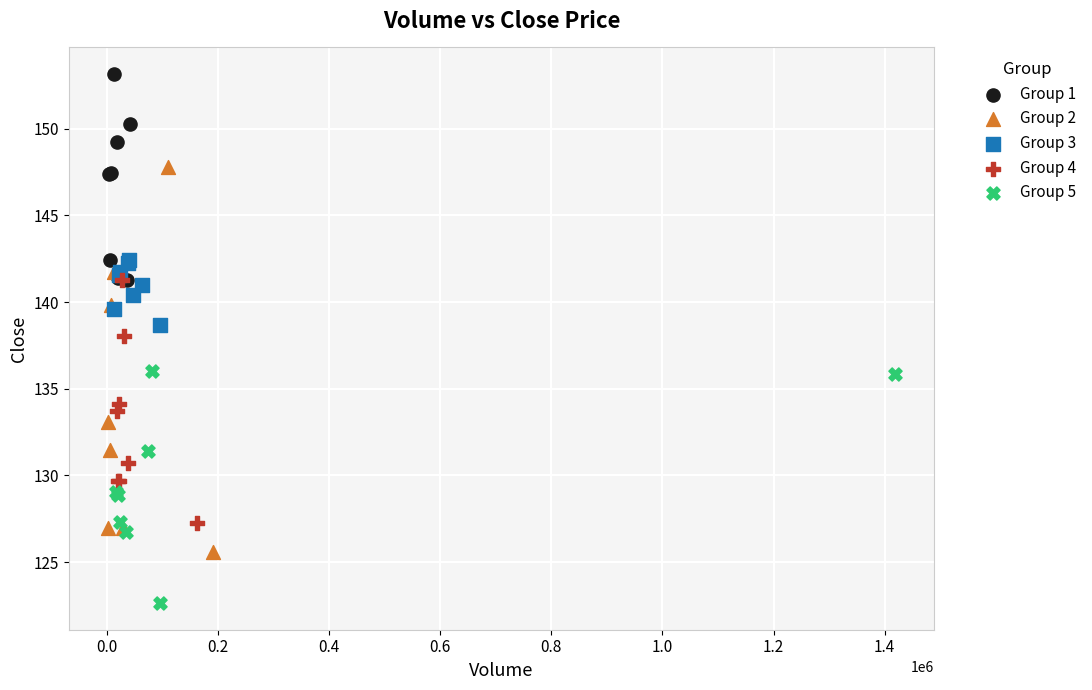

Which series reaches the minimum Y coordinate?

Group 5